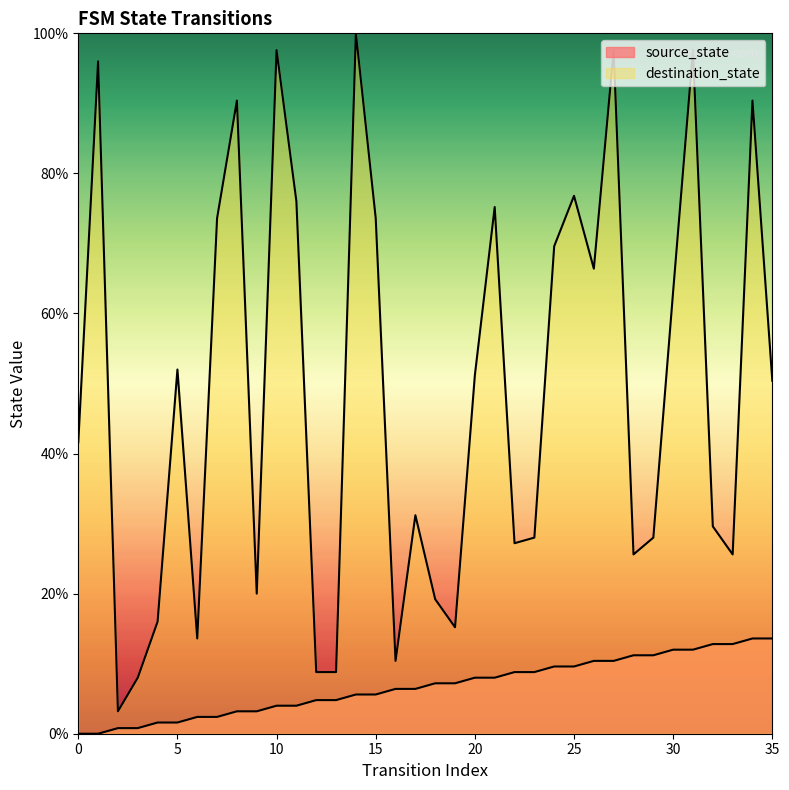

Between 7 and 31, which series saw the biggest shift?

destination_state